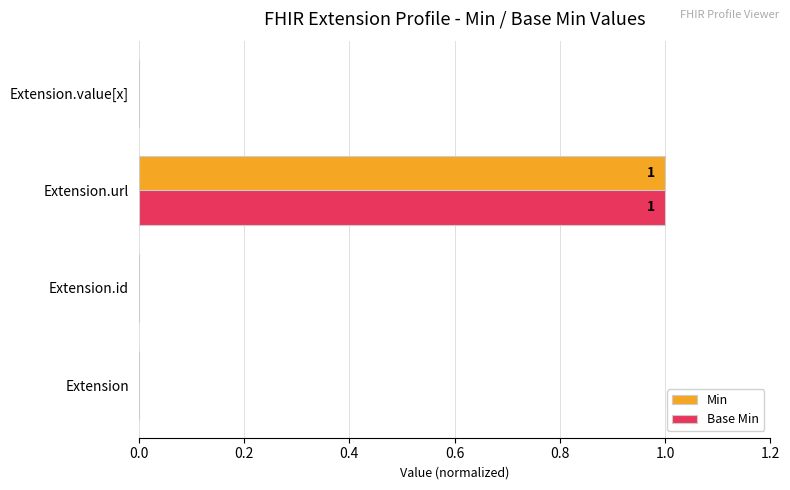

At which category is the sum across all series the highest?

Extension.url